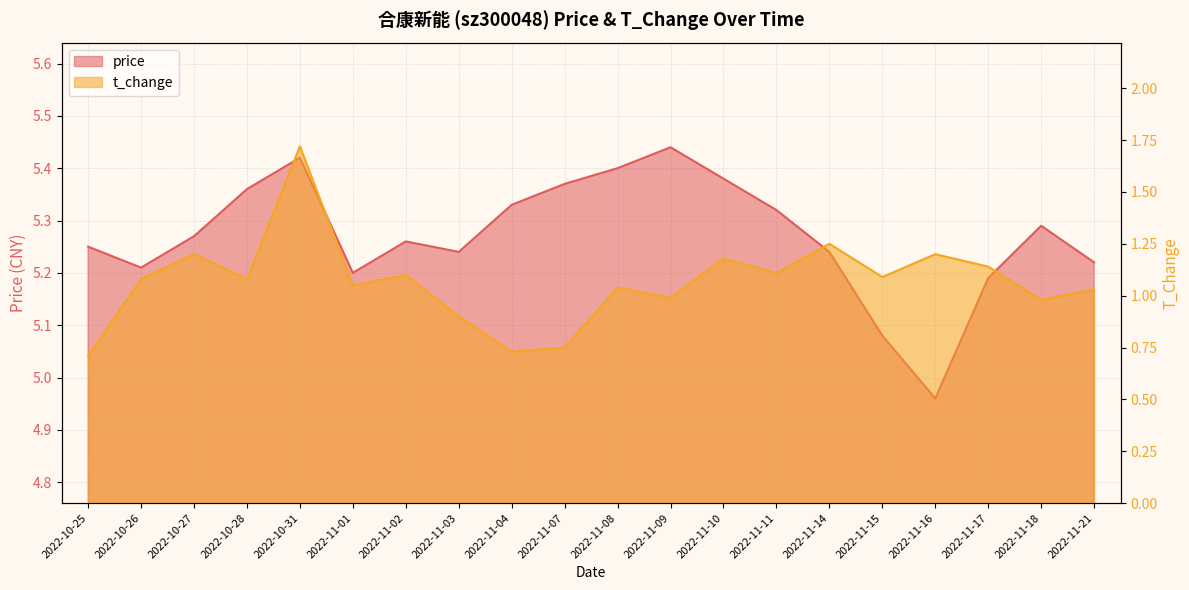

At how many categories does at least one series exceed 3?

20